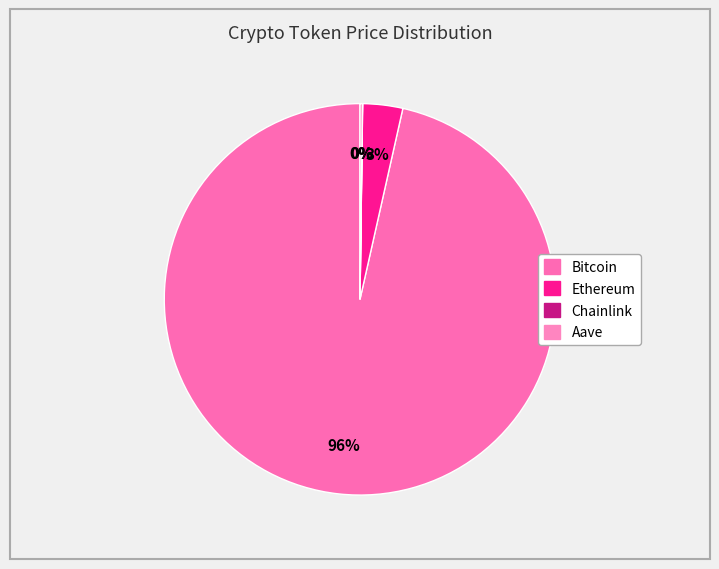

To the nearest percent, what is the average slice percentage?

25%